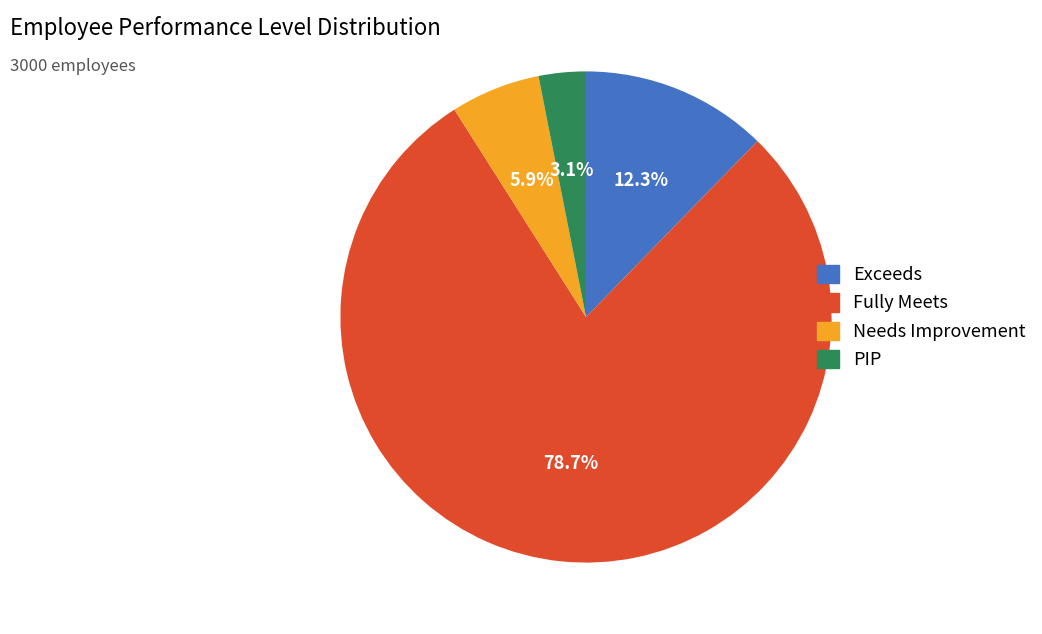

Approximately how many times larger is the value at Fully Meets compared to Needs Improvement?

13.3